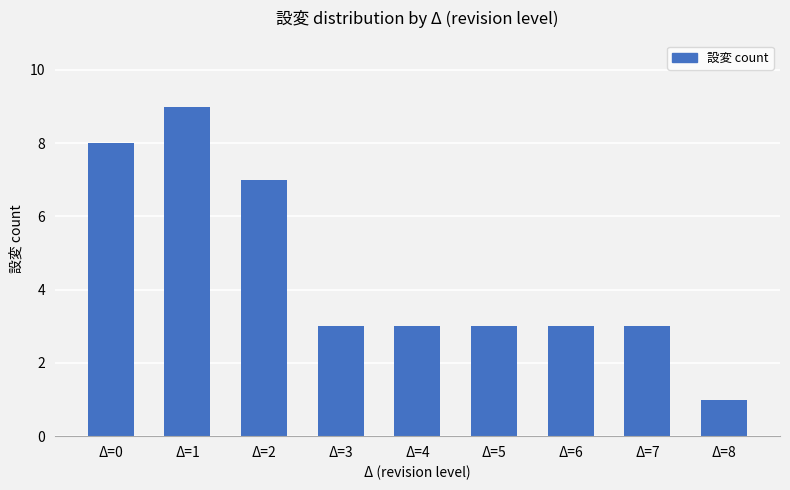

What is the sum of all values?

40